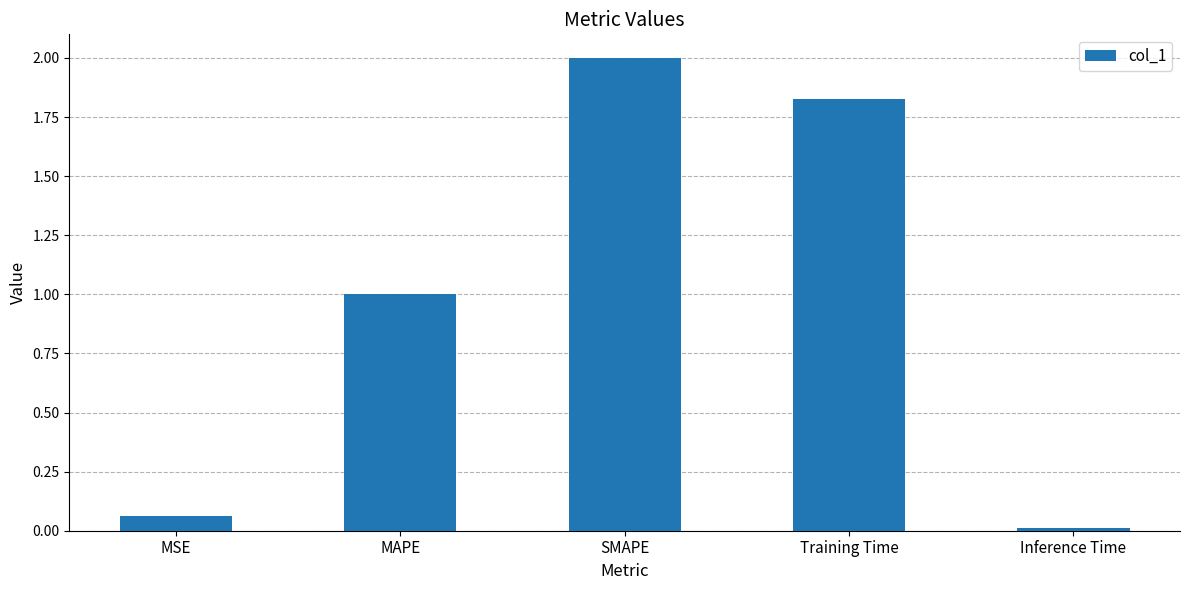

What is the value of the 3rd bar from the left?

2.0